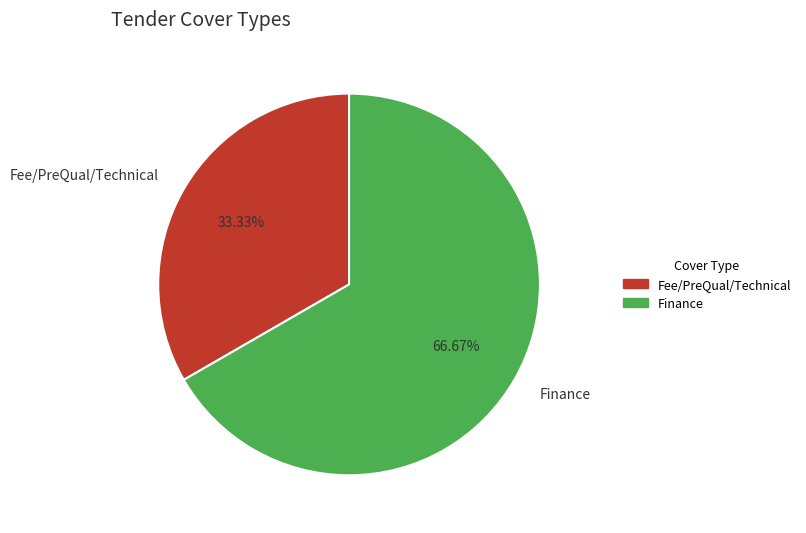

To the nearest percent, what is the difference between the Finance and Fee/PreQual/Technical slice percentages?

33%